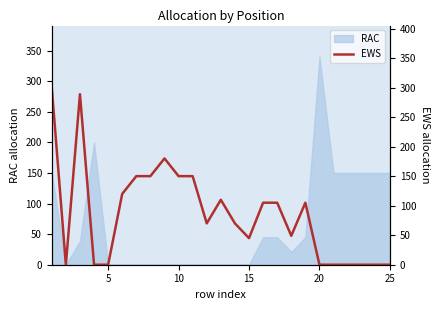

What is the sum of all values?

2147.8